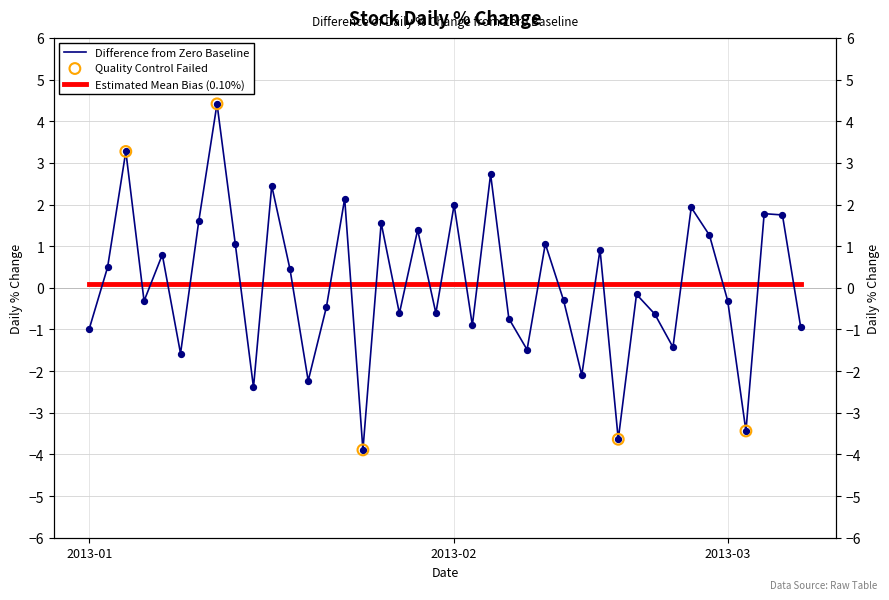

Between 2013-02-25 and 2013-01-31, which is larger?

2013-01-31